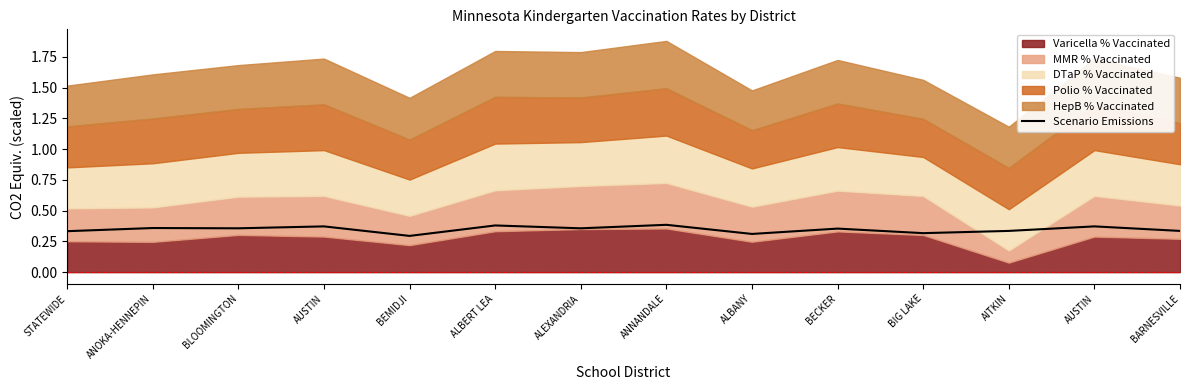

True or false: there are more than 0 points higher than both neighbors.

True